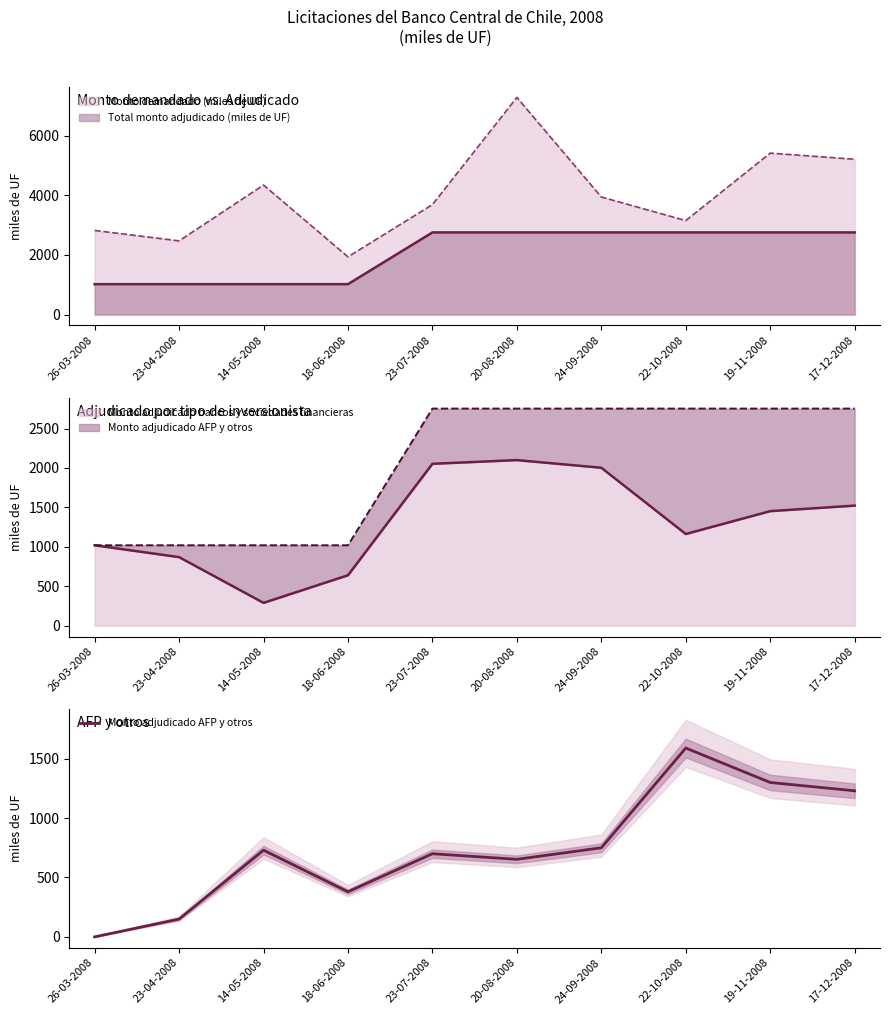

How many values exceed 730?

4